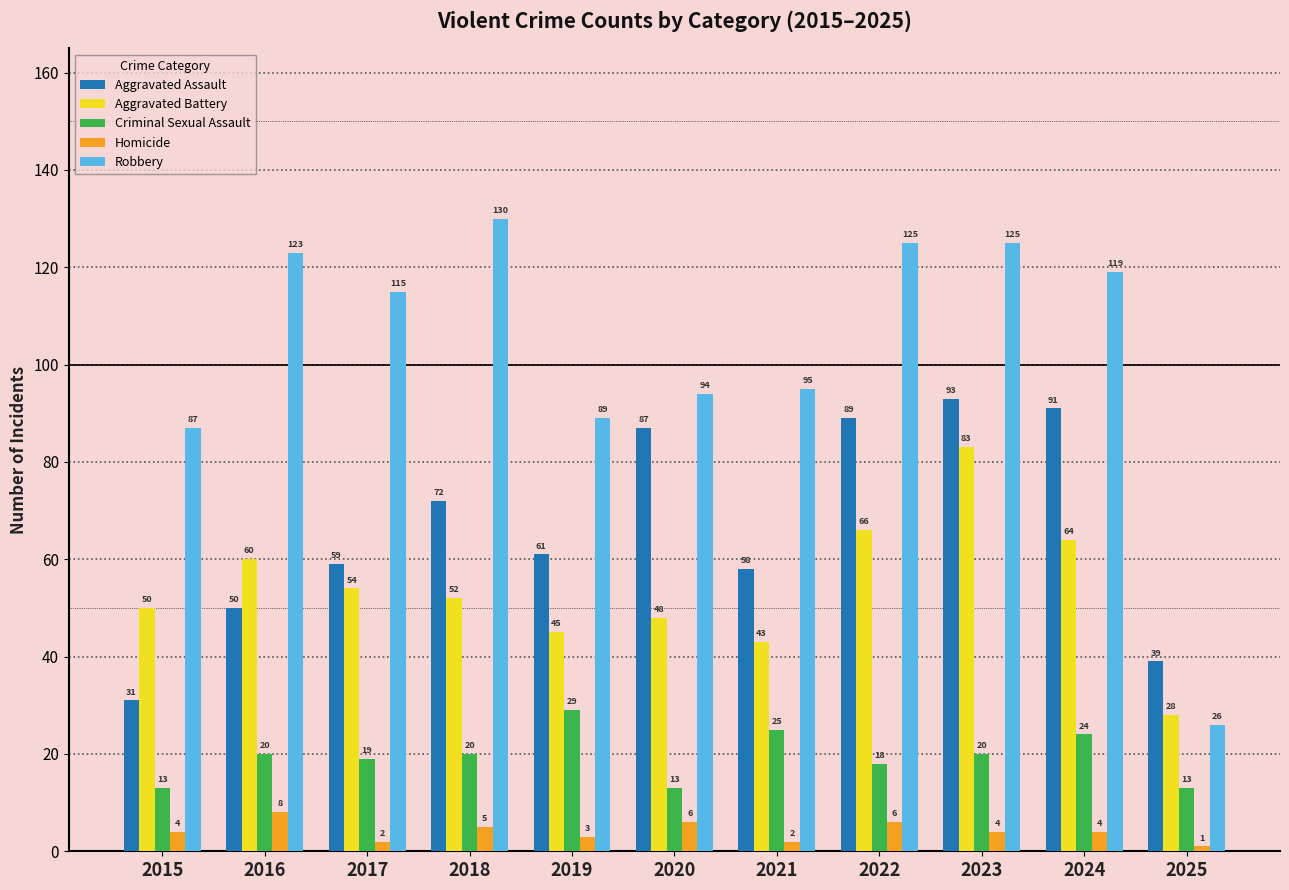

What is the value of the Aggravated Assault bar at the 11th from the left?

39